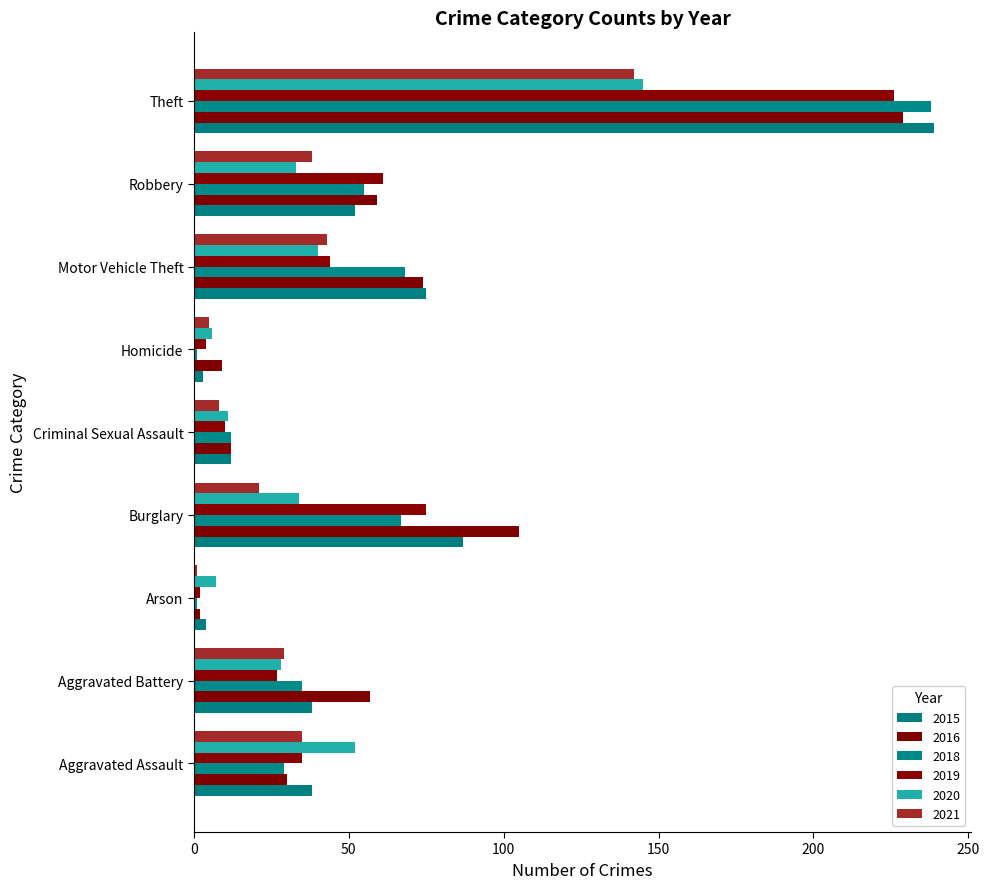

True or false: 2016 has a value of 105 at Burglary.

True